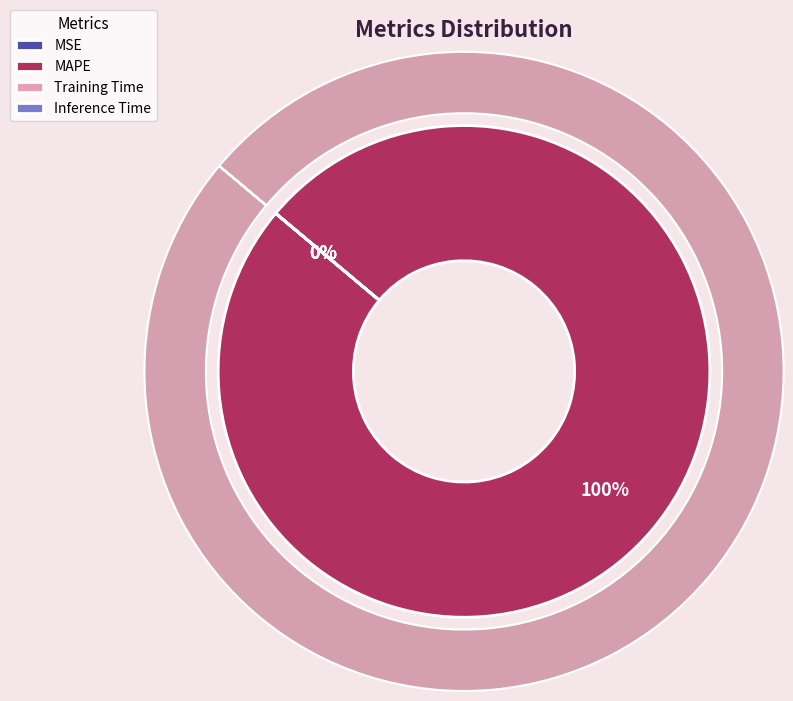

What is the change in value from MAPE to Inference Time?

-640.0